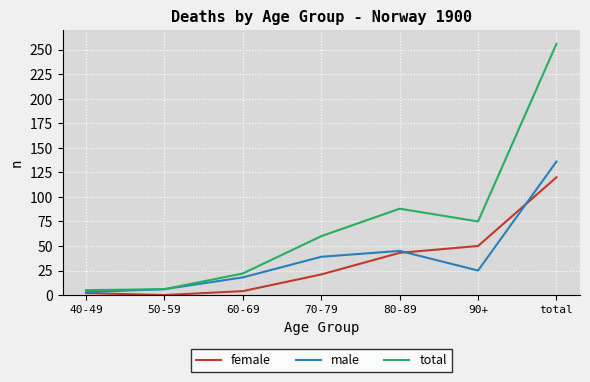

What value does the female series have at 60-69, to the nearest 5?

5